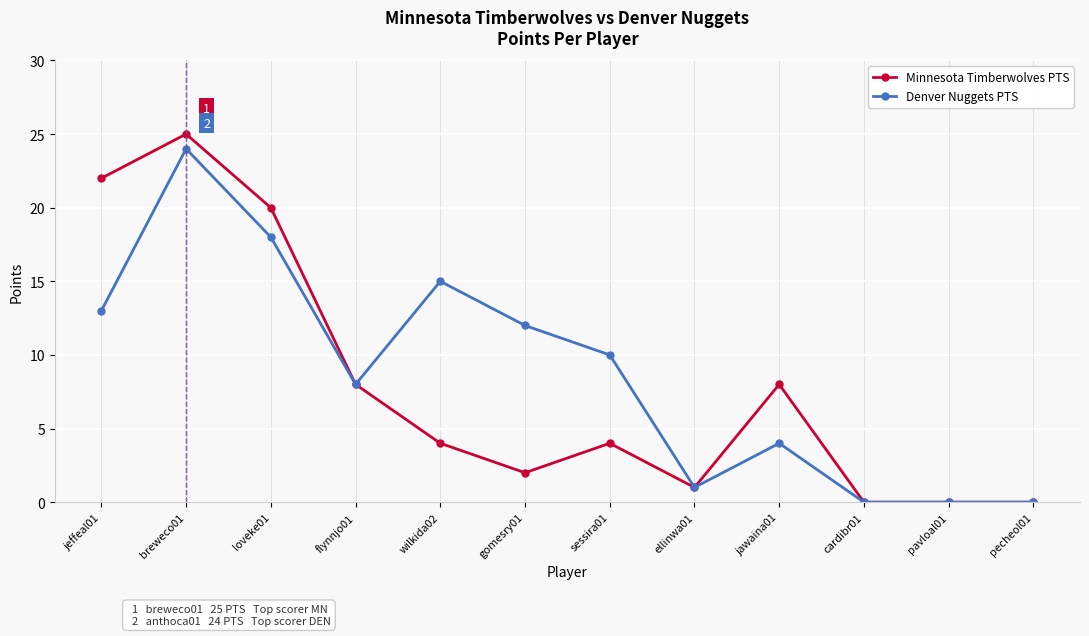

At which category does Minnesota Timberwolves PTS reach its first local valley?

gomesry01